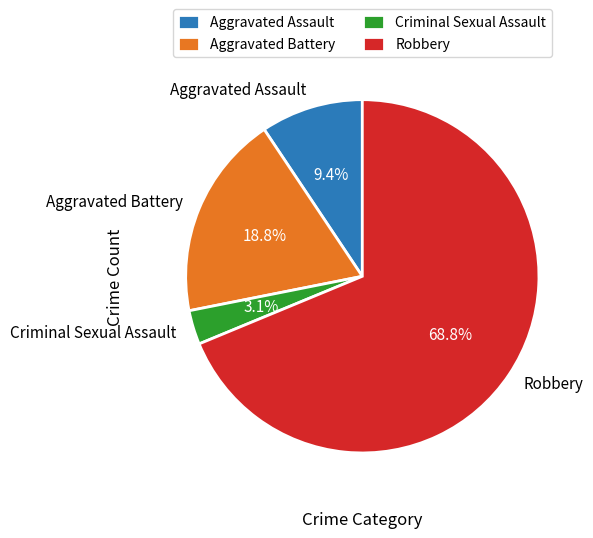

To the nearest percent, what is the combined percentage of Aggravated Battery and Aggravated Assault?

28%